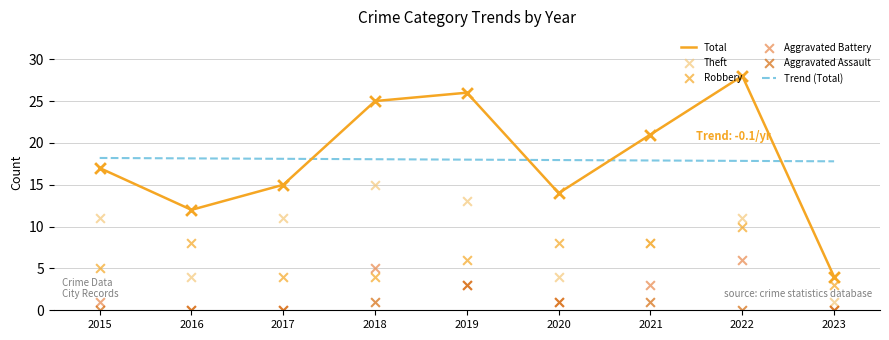

What is the total value across all series at 2017?

30